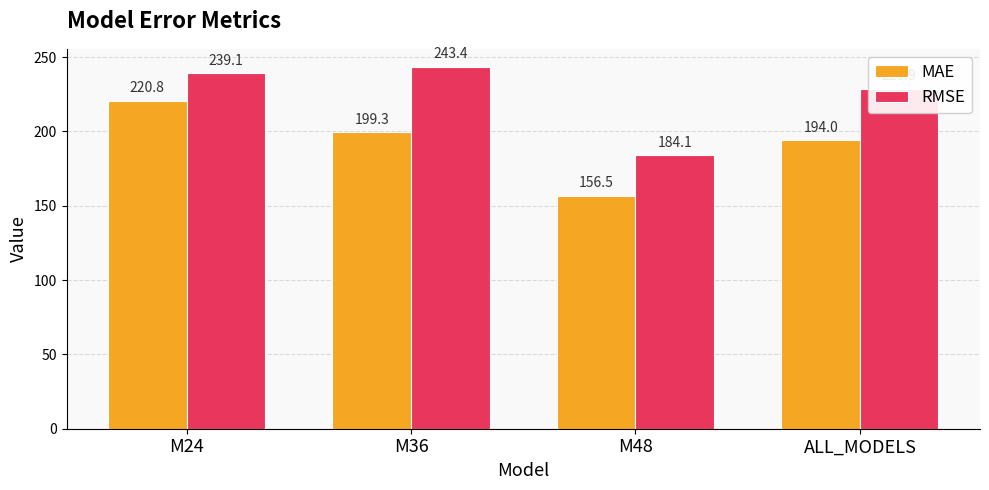

Rank the series by their maximum value, from lowest to highest.

MAE, RMSE